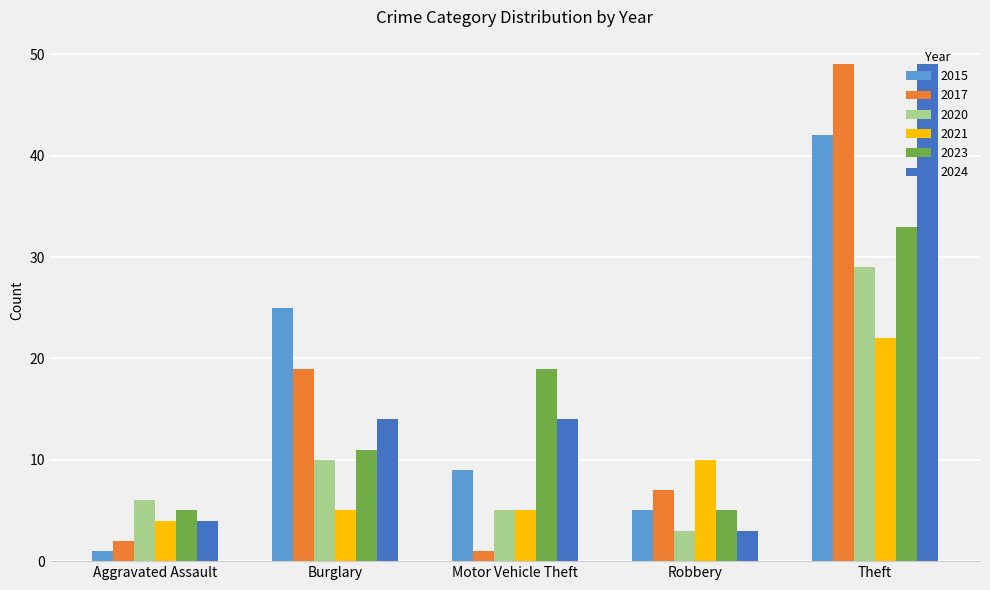

At which category is the sum across all series the highest?

Theft